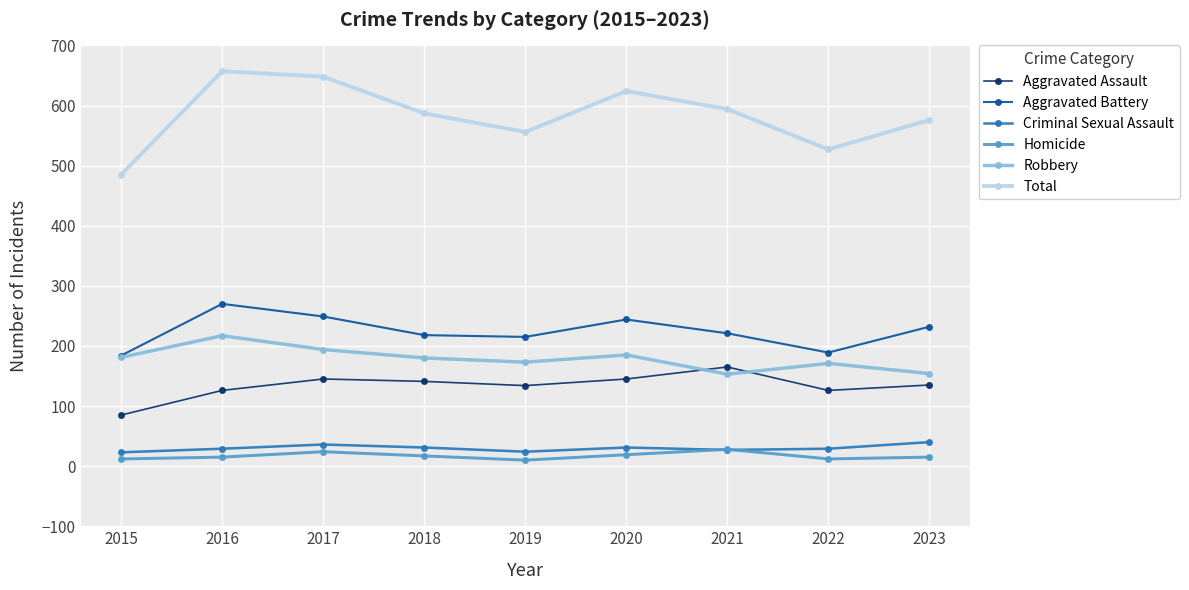

What is the maximum value for Aggravated Assault?

165